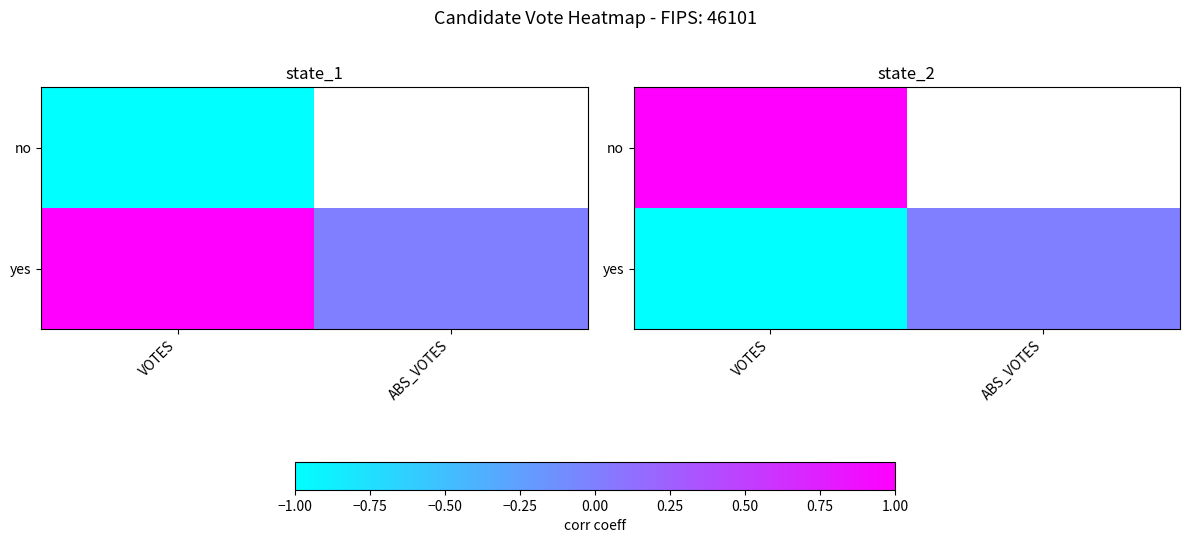

Which series has the largest total across all categories?

yes